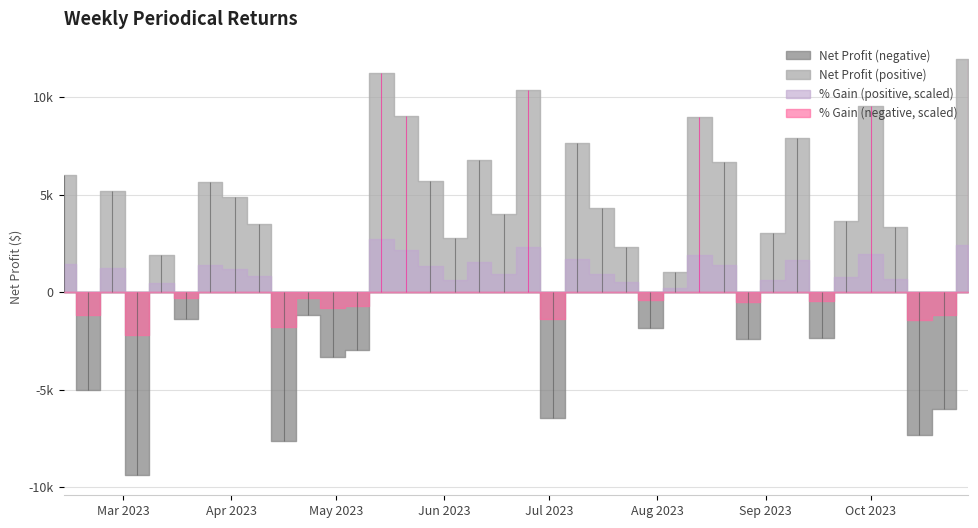

Which series ends up on top after the final intersection of Net Profit and % Gain?

Net Profit